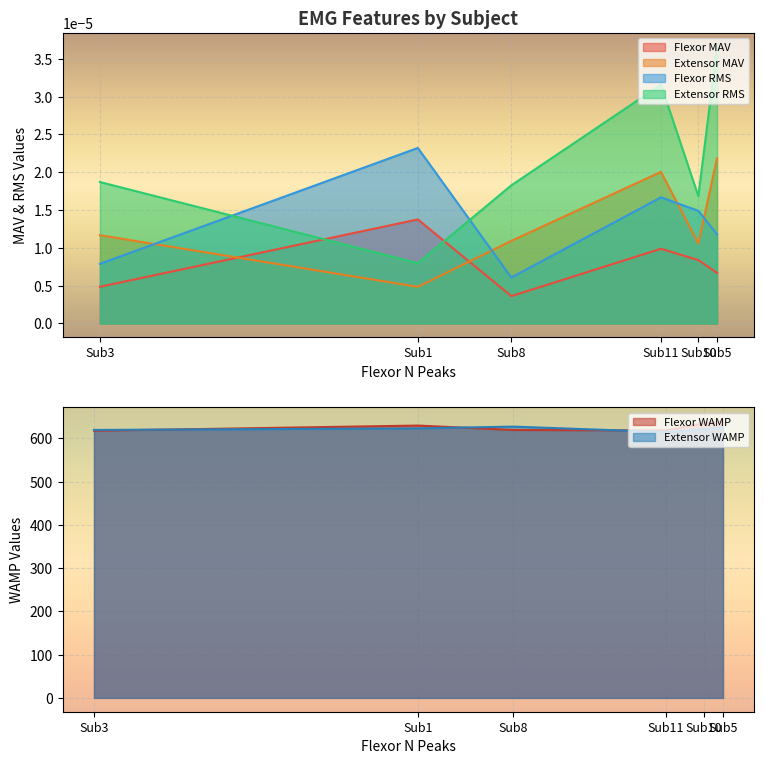

Which series changed the most between Sub1 and Sub8?

Flexor WAMP